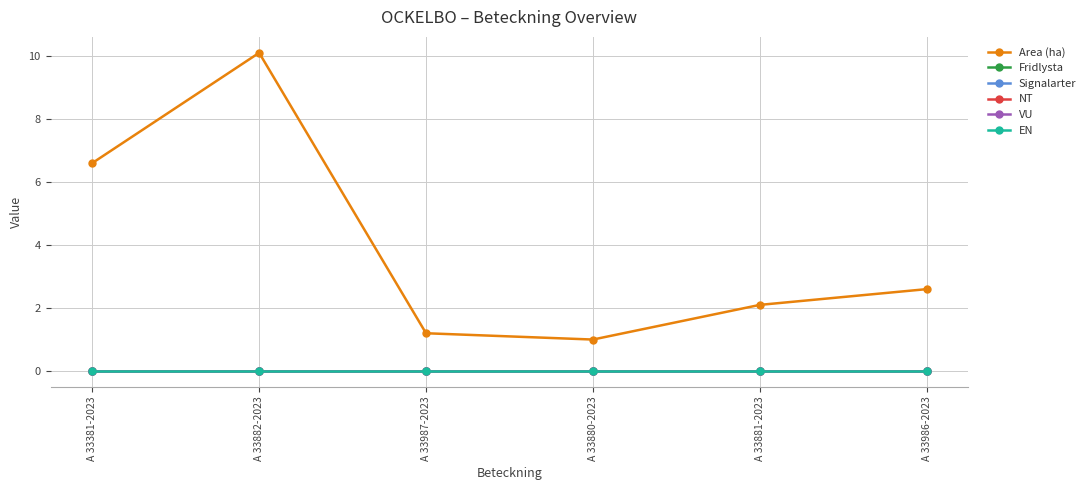

At which label is Area (ha) closest to 5?

A 33381-2023